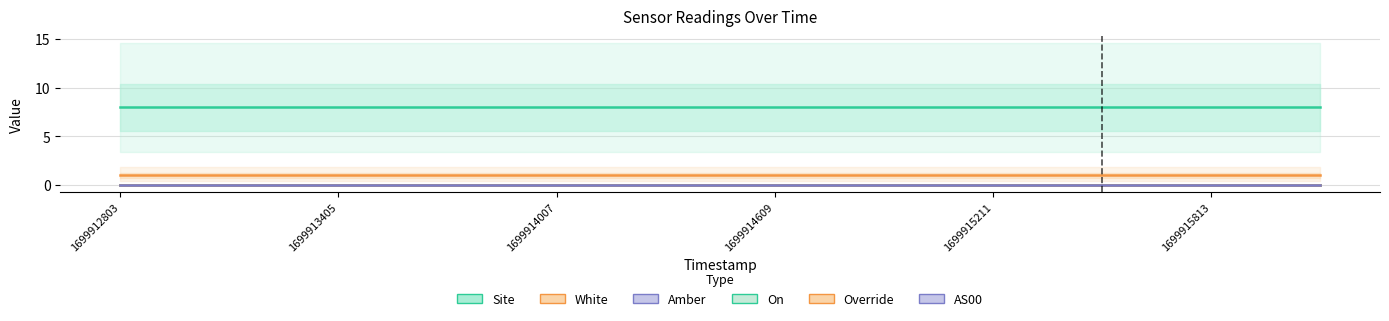

What is the label of the 3rd point from the left?

1699913405